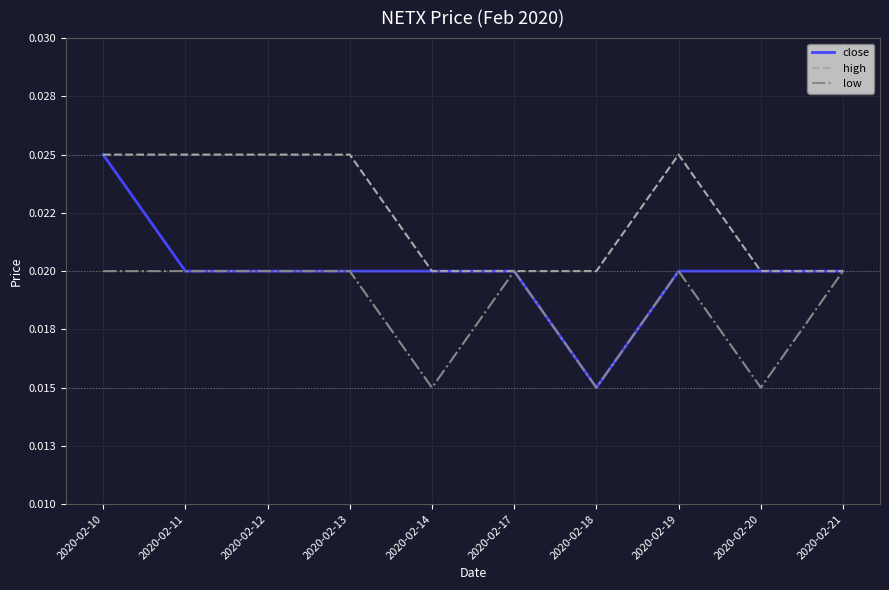

At which category does the chart reach its minimum across all series?

2020-02-18